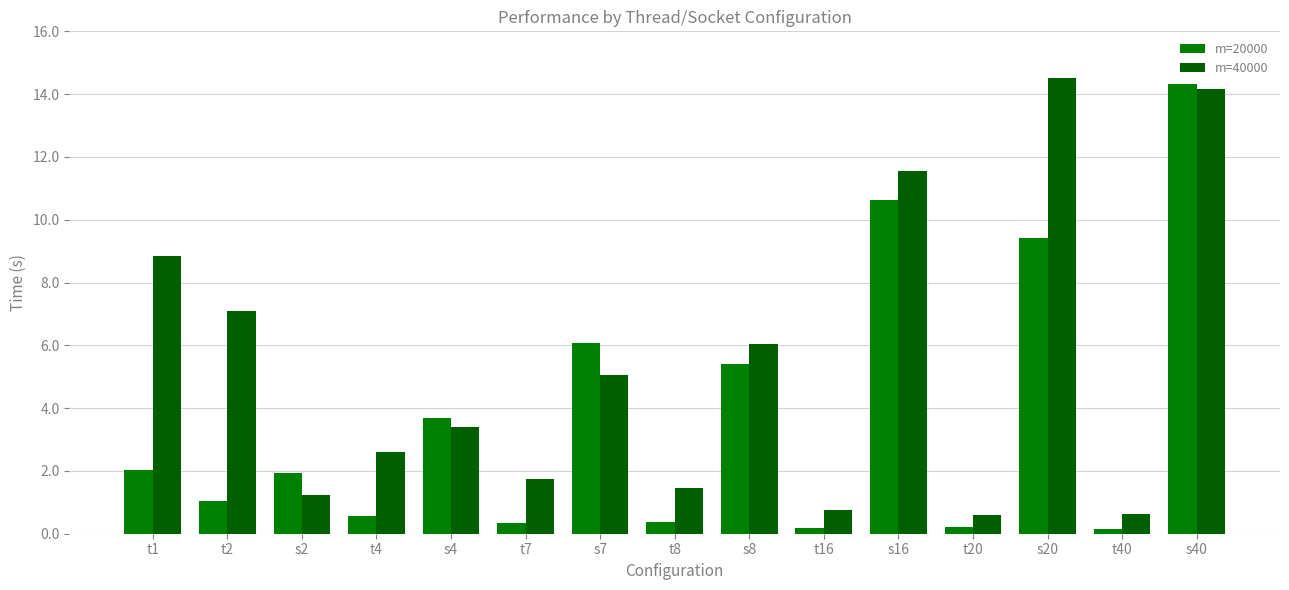

Which series has the largest total across all categories?

m=40000